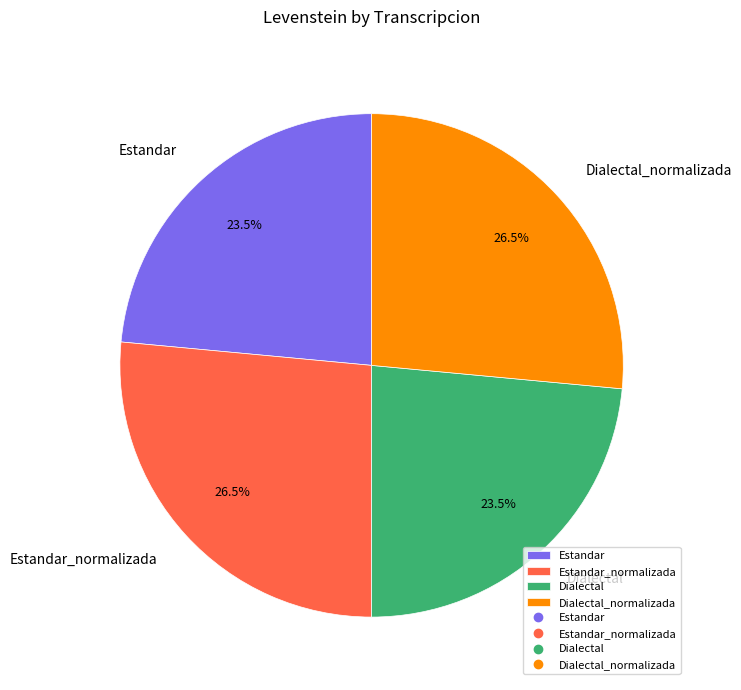

What is the ratio of the value at Estandar_normalizada to the value at Dialectal?

1.1